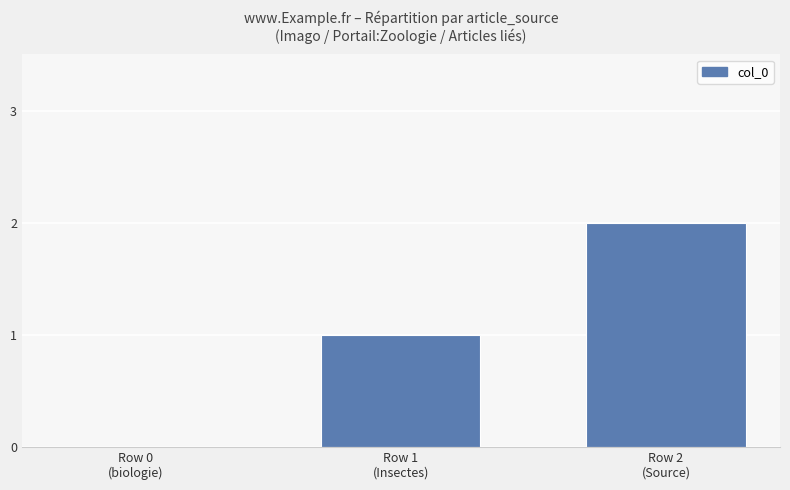

What is the sum of all values?

3